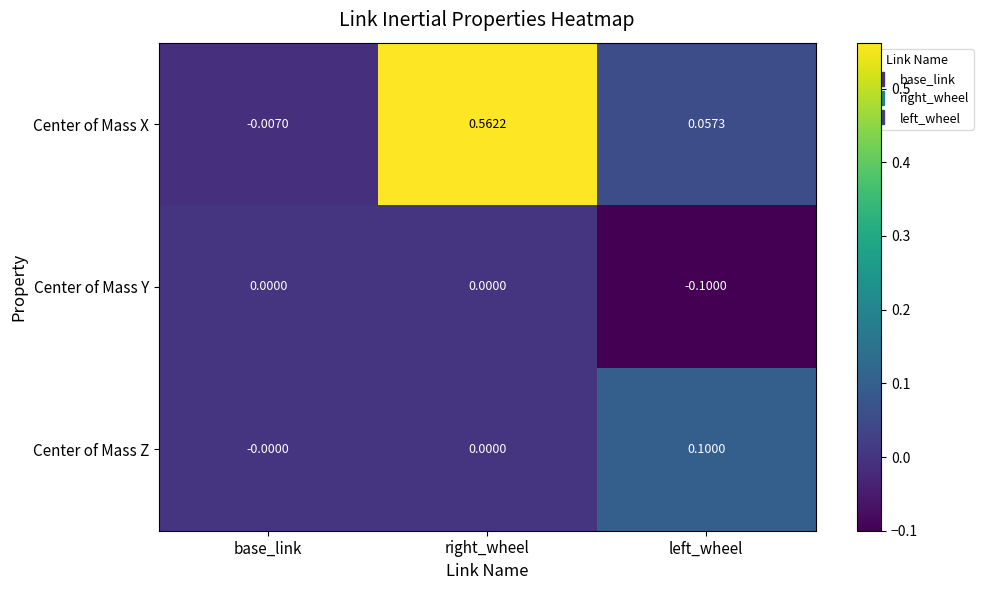

Which series has the largest total across all categories?

Center of Mass X